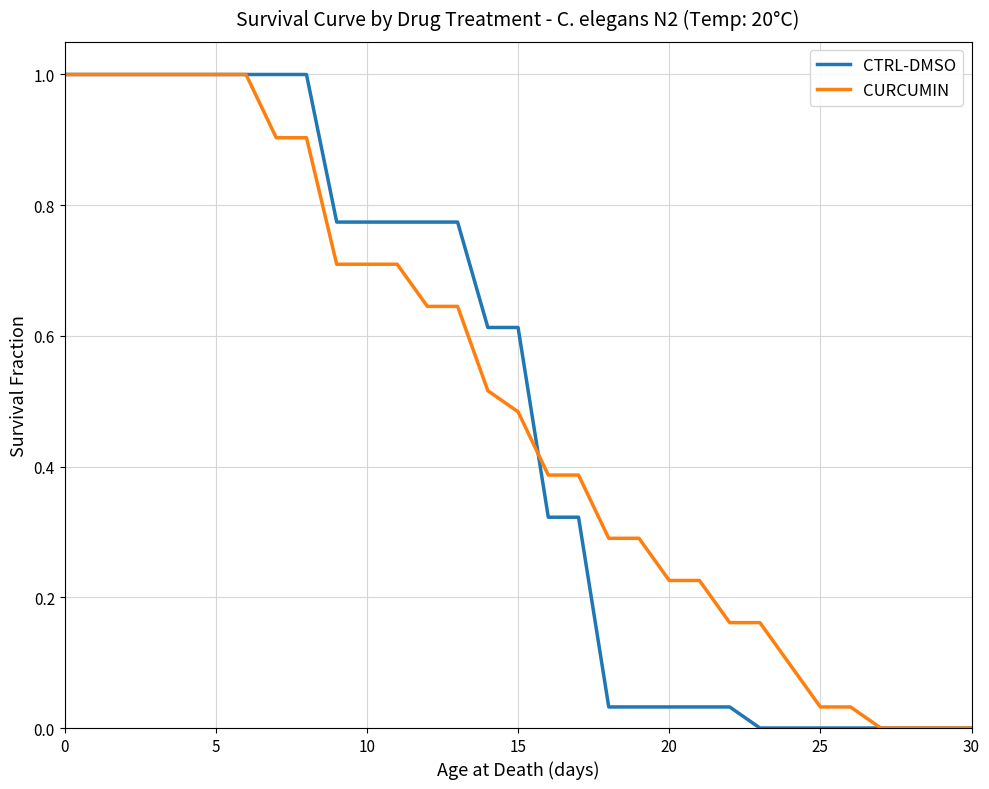

What is the maximum value for CTRL-DMSO?

1.0